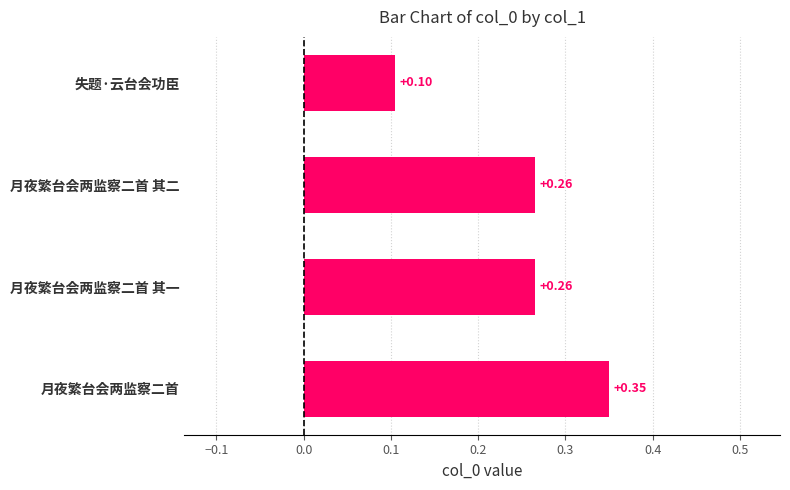

At which label is the value closest to 0?

失题·云台会功臣